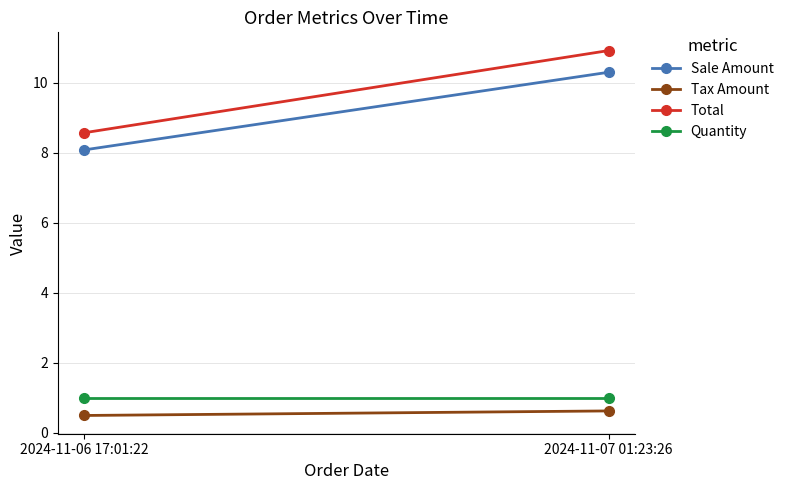

Which series has the largest range (max minus min)?

Total